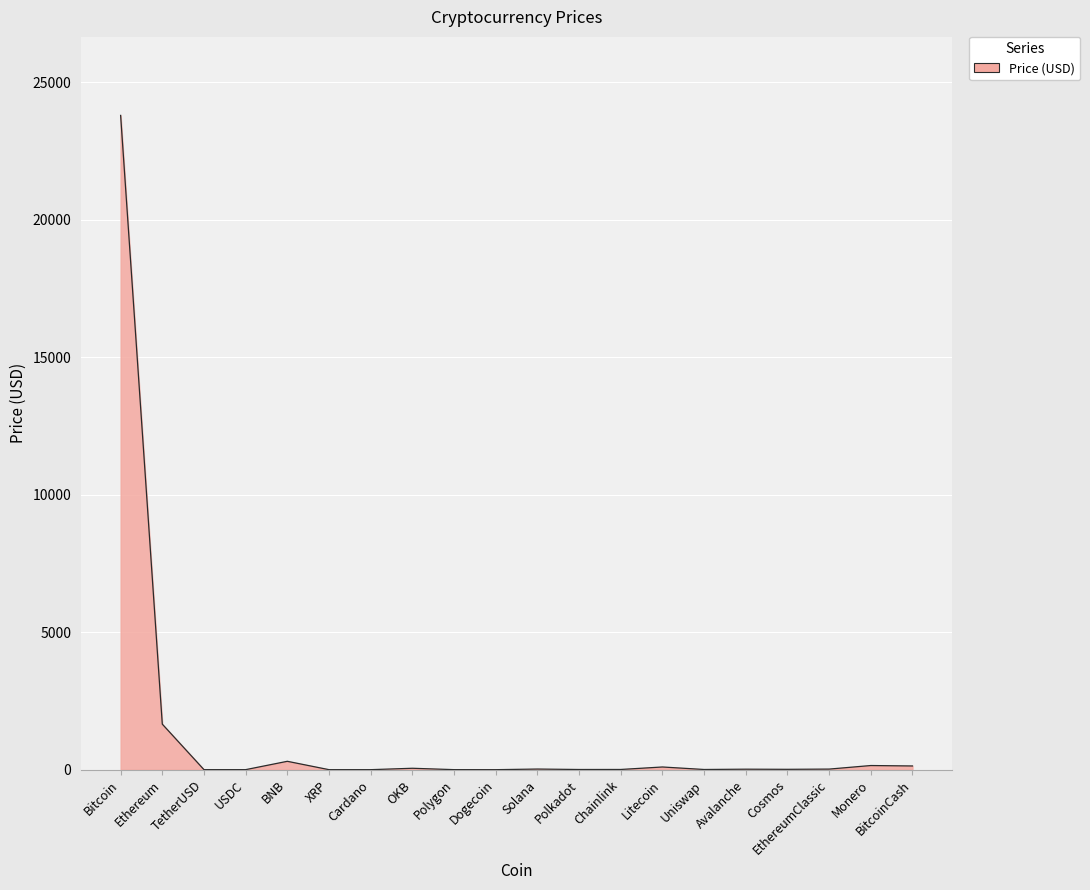

Where is the data nearest to the value 11895?

Ethereum